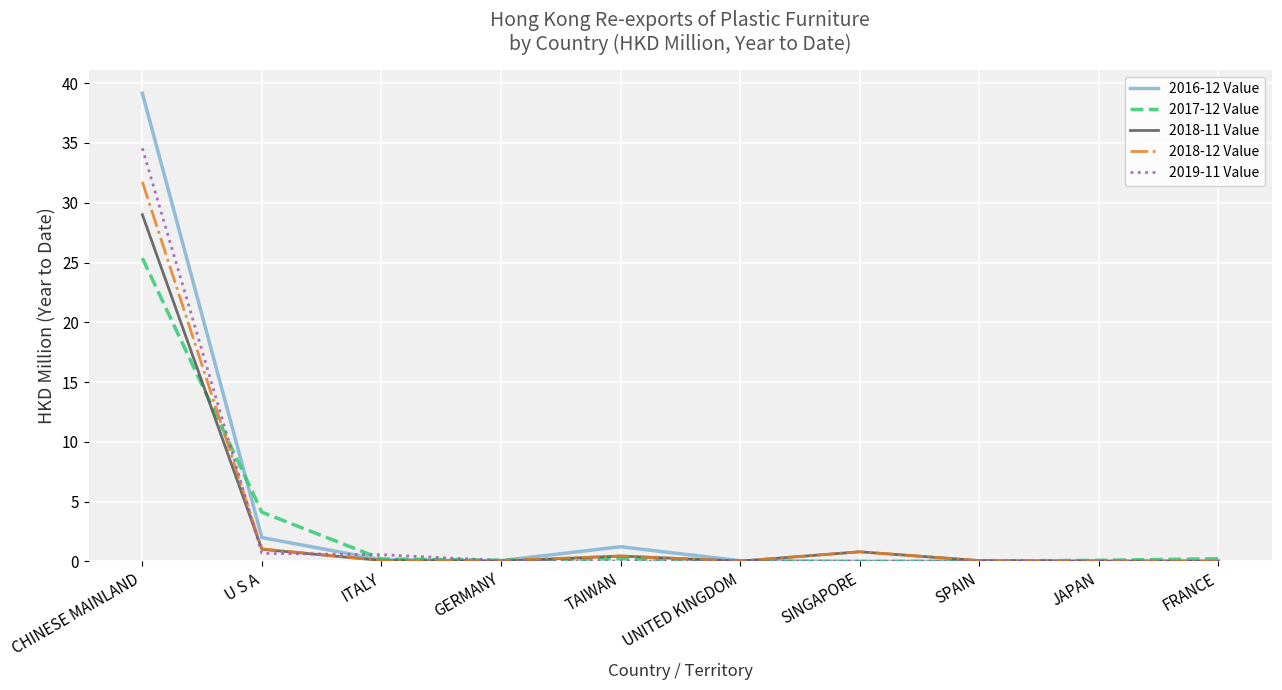

Rank the series by their maximum value, from highest to lowest.

2016-12 Value, 2019-11 Value, 2018-12 Value, 2018-11 Value, 2017-12 Value